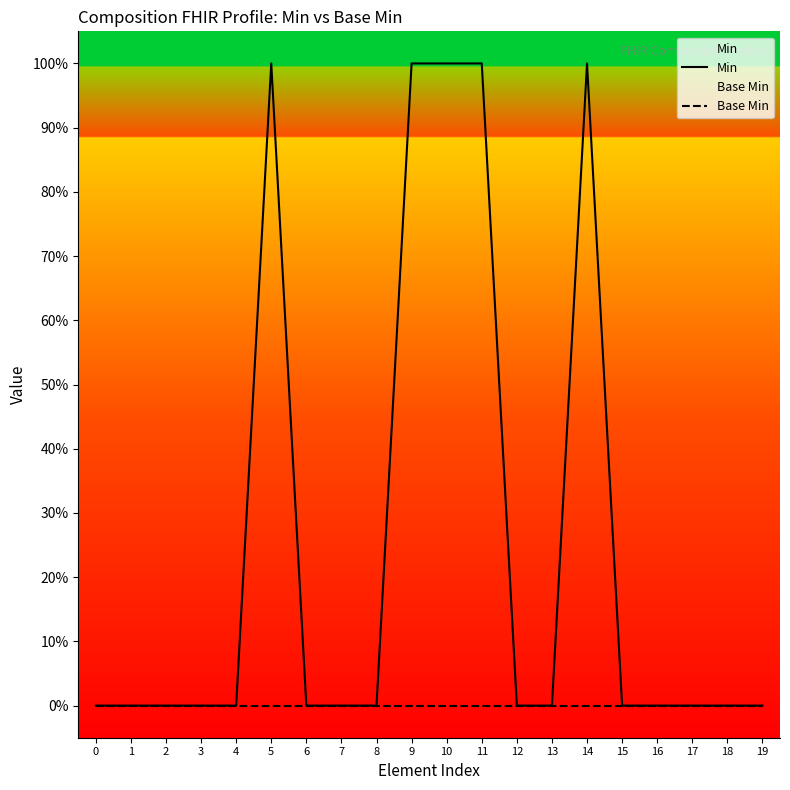

The value of Base Min at 2 is 0. True or false?

True